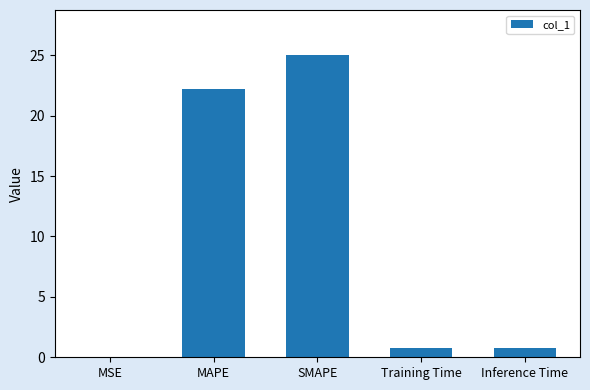

Which has a higher value, Inference Time or MAPE?

MAPE